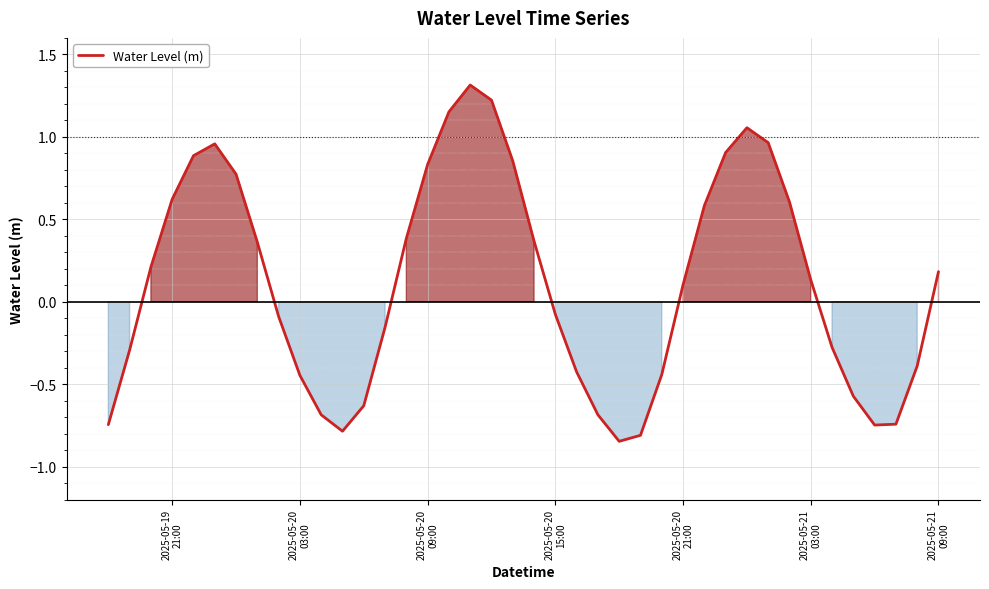

What is the difference between the maximum and second lowest values?

2.1